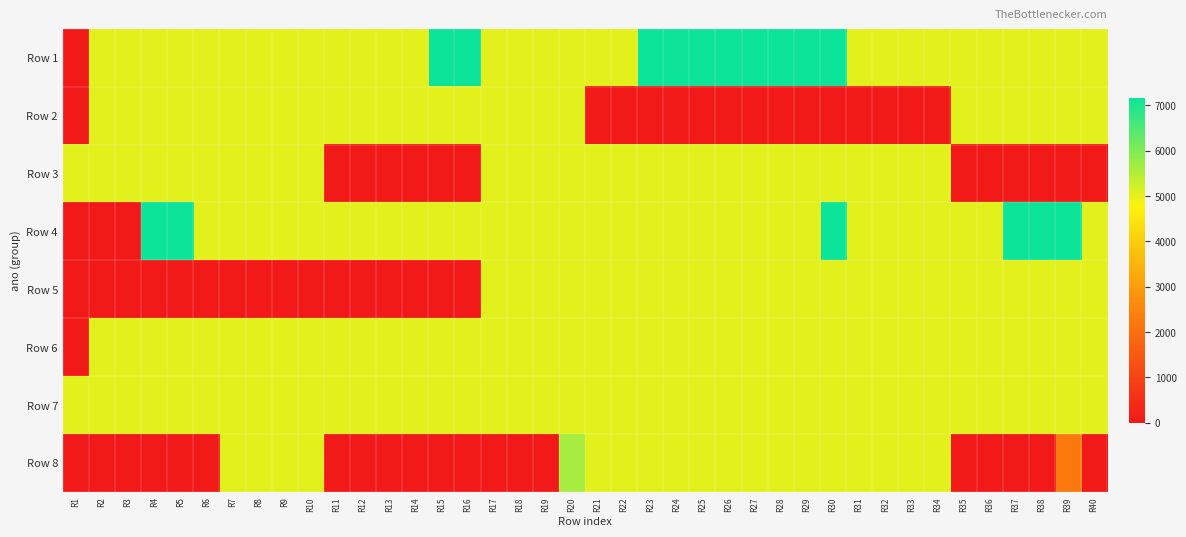

Reading right to left, transcribe all the data shown in this chart.

Row 1: R40=5025.0	R39=5025.0	R38=5025.0	R37=5025.0	R36=5025.0	R35=5025.0	R34=5025.0	R33=5025.0	R32=5025.0	R31=5025.0	R30=7162.5	R29=7162.5	R28=7162.5	R27=7162.5	R26=7162.5	R25=7162.5	R24=7162.5	R23=7162.5	R22=5025.0	R21=5025.0	R20=5025.0	R19=5025.0	R18=5025.0	R17=5025.0	R16=7162.5	R15=7162.5	R14=5025.0	R13=5025.0	R12=5025.0	R11=5025.0	R10=5025.0	R9=5025.0	R8=5025.0	R7=5025.0	R6=5025.0	R5=5025.0	R4=5025.0	R3=5025.0	R2=5025.0	R1=0.0
Row 2: R40=5025.0	R39=5025.0	R38=5025.0	R37=5025.0	R36=5025.0	R35=5025.0	R34=0.0	R33=0.0	R32=0.0	R31=0.0	R30=0.0	R29=0.0	R28=0.0	R27=0.0	R26=0.0	R25=0.0	R24=0.0	R23=0.0	R22=0.0	R21=0.0	R20=5025.0	R19=5025.0	R18=5025.0	R17=5025.0	R16=5025.0	R15=5025.0	R14=5025.0	R13=5025.0	R12=5025.0	R11=5025.0	R10=5025.0	R9=5025.0	R8=5025.0	R7=5025.0	R6=5025.0	R5=5025.0	R4=5025.0	R3=5025.0	R2=5025.0	R1=0.0
Row 3: R40=0.0	R39=0.0	R38=0.0	R37=0.0	R36=0.0	R35=0.0	R34=5025.0	R33=5025.0	R32=5025.0	R31=5025.0	R30=5025.0	R29=5025.0	R28=5025.0	R27=5025.0	R26=5025.0	R25=5025.0	R24=5025.0	R23=5025.0	R22=5025.0	R21=5025.0	R20=5025.0	R19=5025.0	R18=5025.0	R17=5025.0	R16=0.0	R15=0.0	R14=0.0	R13=0.0	R12=0.0	R11=0.0	R10=5025.0	R9=5025.0	R8=5025.0	R7=5025.0	R6=5025.0	R5=5025.0	R4=5025.0	R3=5025.0	R2=5025.0	R1=5025.0
Row 4: R40=5025.0	R39=7162.5	R38=7162.5	R37=7162.5	R36=5025.0	R35=5025.0	R34=5025.0	R33=5025.0	R32=5025.0	R31=5025.0	R30=7162.5	R29=5025.0	R28=5025.0	R27=5025.0	R26=5025.0	R25=5025.0	R24=5025.0	R23=5025.0	R22=5025.0	R21=5025.0	R20=5025.0	R19=5025.0	R18=5025.0	R17=5025.0	R16=5025.0	R15=5025.0	R14=5025.0	R13=5025.0	R12=5025.0	R11=5025.0	R10=5025.0	R9=5025.0	R8=5025.0	R7=5025.0	R6=5025.0	R5=7162.5	R4=7162.5	R3=0.0	R2=0.0	R1=0.0
Row 5: R40=5025.0	R39=5025.0	R38=5025.0	R37=5025.0	R36=5025.0	R35=5025.0	R34=5025.0	R33=5025.0	R32=5025.0	R31=5025.0	R30=5025.0	R29=5025.0	R28=5025.0	R27=5025.0	R26=5025.0	R25=5025.0	R24=5025.0	R23=5025.0	R22=5025.0	R21=5025.0	R20=5025.0	R19=5025.0	R18=5025.0	R17=5025.0	R16=0.0	R15=0.0	R14=0.0	R13=0.0	R12=0.0	R11=0.0	R10=0.0	R9=0.0	R8=0.0	R7=0.0	R6=0.0	R5=0.0	R4=0.0	R3=0.0	R2=0.0	R1=0.0
Row 6: R40=5025.0	R39=5025.0	R38=5025.0	R37=5025.0	R36=5025.0	R35=5025.0	R34=5025.0	R33=5025.0	R32=5025.0	R31=5025.0	R30=5025.0	R29=5025.0	R28=5025.0	R27=5025.0	R26=5025.0	R25=5025.0	R24=5025.0	R23=5025.0	R22=5025.0	R21=5025.0	R20=5025.0	R19=5025.0	R18=5025.0	R17=5025.0	R16=5025.0	R15=5025.0	R14=5025.0	R13=5025.0	R12=5025.0	R11=5025.0	R10=5025.0	R9=5025.0	R8=5025.0	R7=5025.0	R6=5025.0	R5=5025.0	R4=5025.0	R3=5025.0	R2=5025.0	R1=0.0
Row 7: R40=5025.0	R39=5025.0	R38=5025.0	R37=5025.0	R36=5025.0	R35=5025.0	R34=5025.0	R33=5025.0	R32=5025.0	R31=5025.0	R30=5025.0	R29=5025.0	R28=5025.0	R27=5025.0	R26=5025.0	R25=5025.0	R24=5025.0	R23=5025.0	R22=5025.0	R21=5025.0	R20=5025.0	R19=5025.0	R18=5025.0	R17=5025.0	R16=5025.0	R15=5025.0	R14=5025.0	R13=5025.0	R12=5025.0	R11=5025.0	R10=5025.0	R9=5025.0	R8=5025.0	R7=5025.0	R6=5025.0	R5=5025.0	R4=5025.0	R3=5025.0	R2=5025.0	R1=5025.0
Row 8: R40=0.0	R39=2212.5	R38=0.0	R37=0.0	R36=0.0	R35=0.0	R34=5025.0	R33=5025.0	R32=5025.0	R31=5025.0	R30=5025.0	R29=5025.0	R28=5025.0	R27=5025.0	R26=5025.0	R25=5025.0	R24=5025.0	R23=5025.0	R22=5025.0	R21=5025.0	R20=5625.0	R19=0.0	R18=0.0	R17=0.0	R16=0.0	R15=0.0	R14=0.0	R13=0.0	R12=0.0	R11=0.0	R10=5025.0	R9=5025.0	R8=5025.0	R7=5025.0	R6=0.0	R5=0.0	R4=0.0	R3=0.0	R2=0.0	R1=0.0